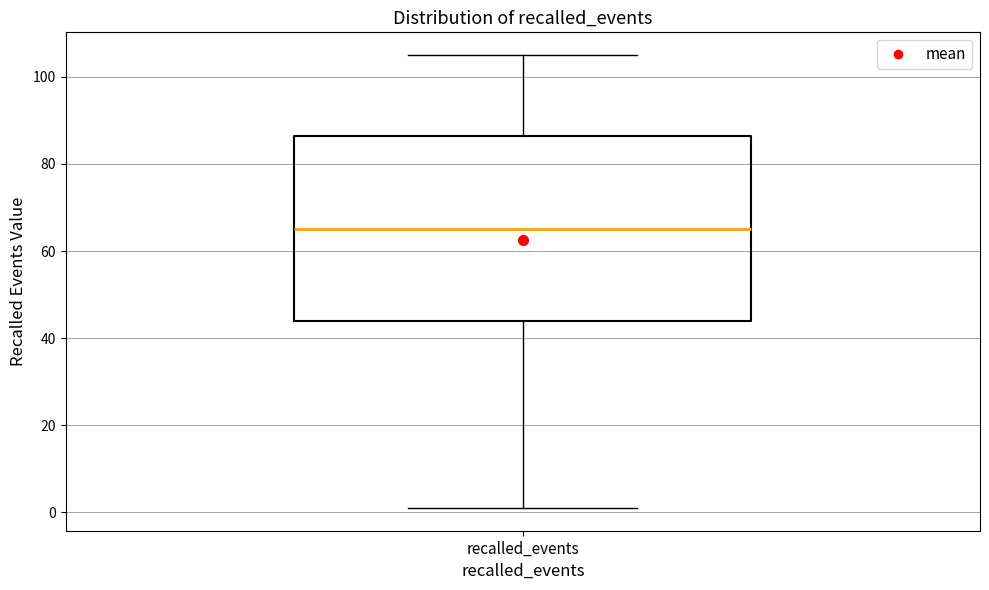

Read this box plot against the y-axis: the position of the median line, the range covered by the box, and the ends of both whiskers. The values are not printed on the chart, so give them approximately, as read against the axis.

median 66, box 44 to 86, whiskers 2 to 106